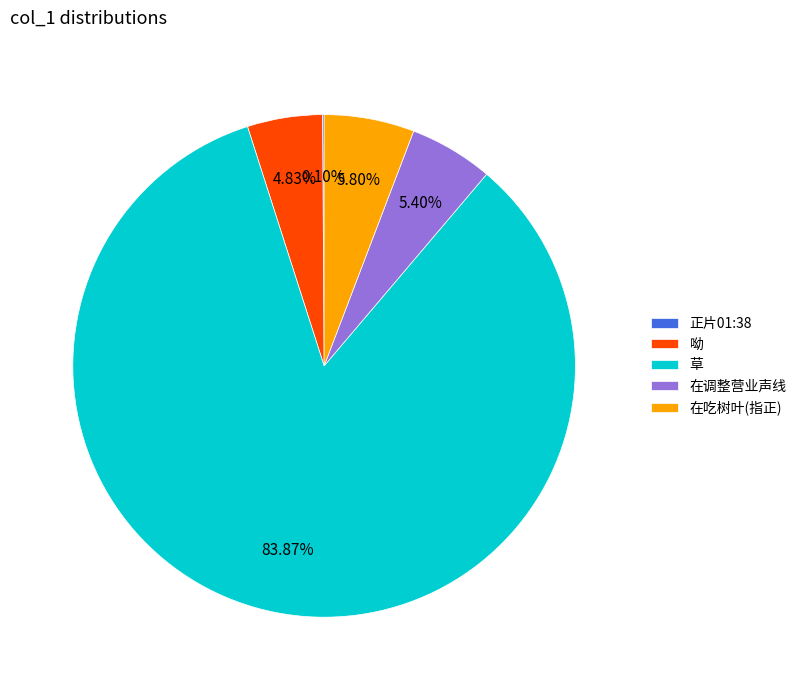

What is the total percentage of 呦 and 在吃树叶(指正)?

10.6%